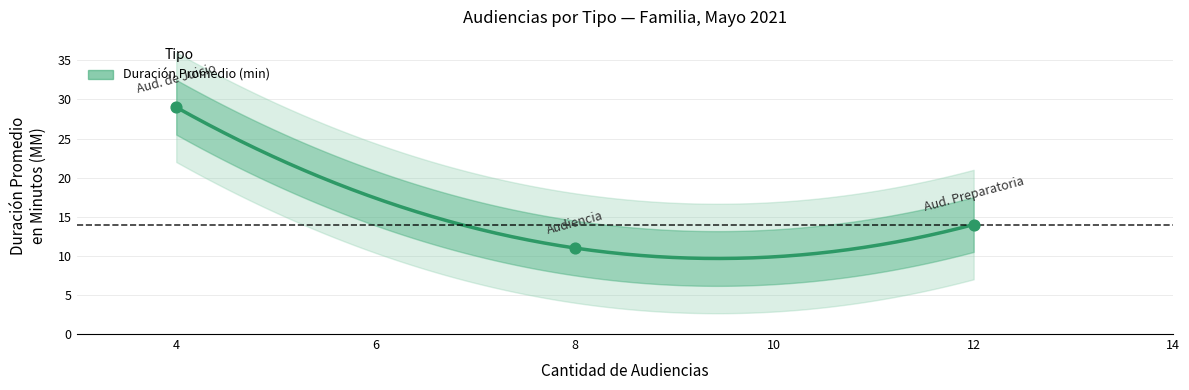

What is the change in value from 12 to 4?

+15